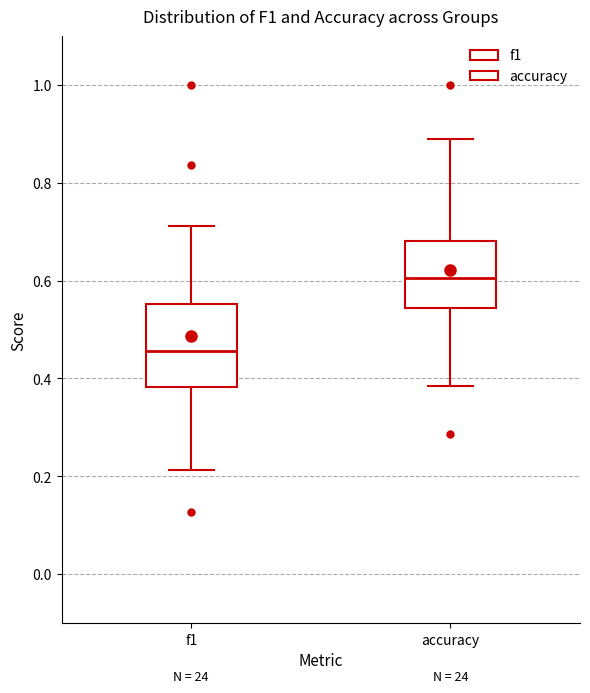

Reading left to right, read every box against the y-axis: the position of its median line, the range the box covers, and the ends of its whiskers. The values are not printed on the chart, so give them approximately, as read against the axis.

f1: median 0.46, box 0.38 to 0.56, whiskers 0.22 to 0.72
accuracy: median 0.60, box 0.54 to 0.68, whiskers 0.38 to 0.88